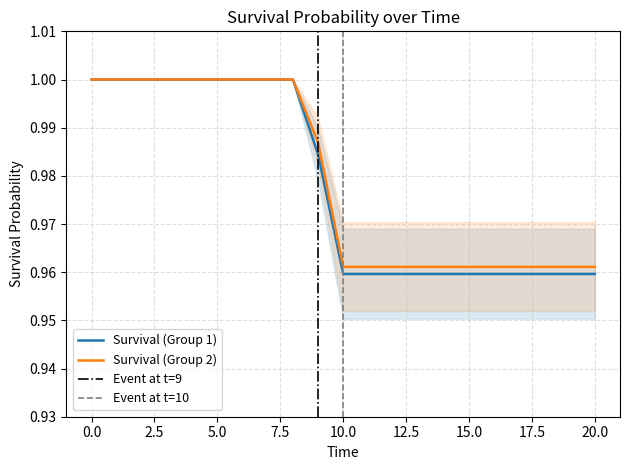

How many distinct data groups are displayed?

2